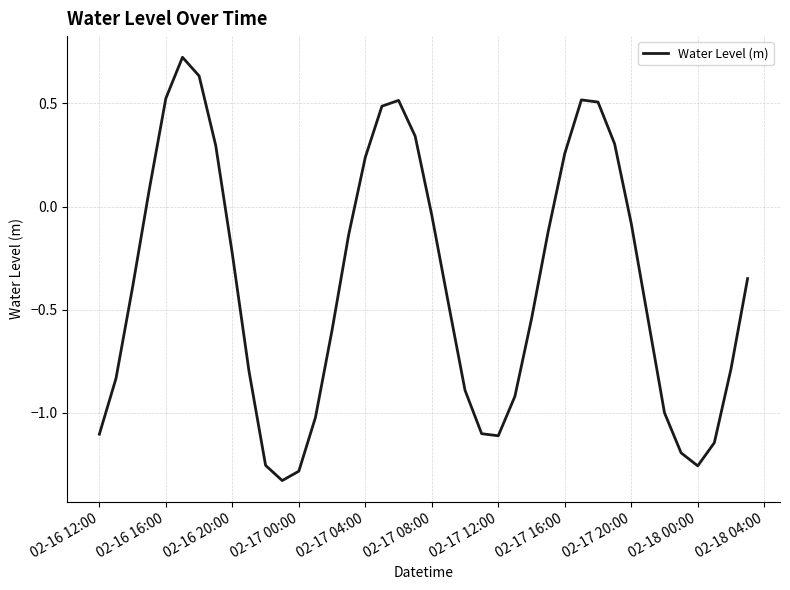

What is the difference between the maximum and minimum values?

2.1